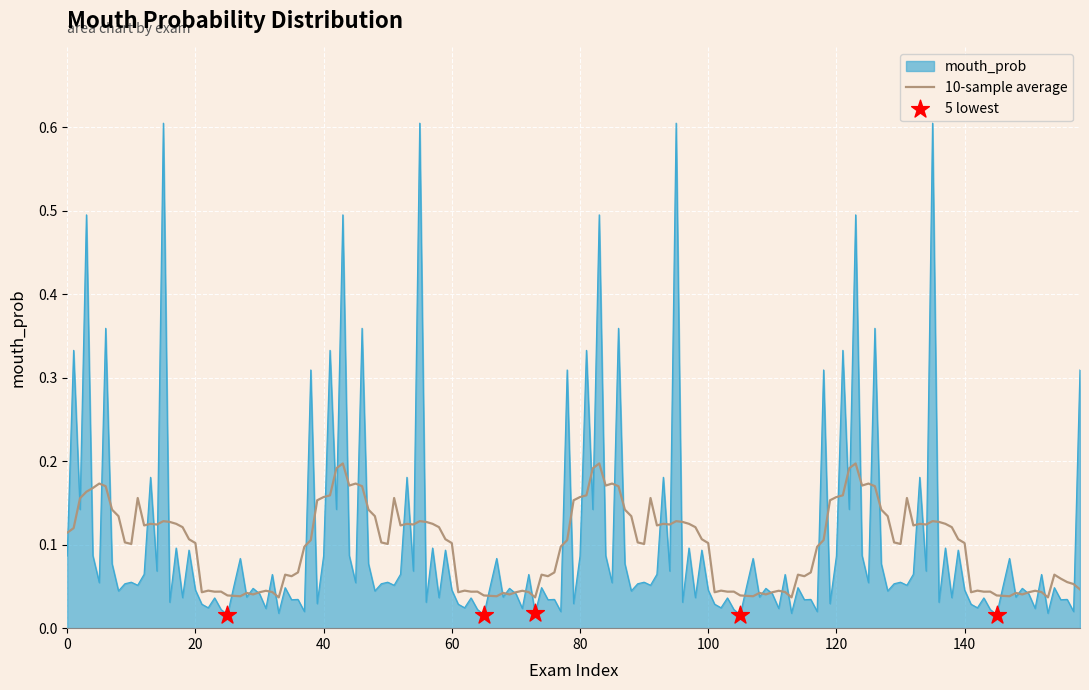

Which series has the largest range (max minus min)?

mouth_prob